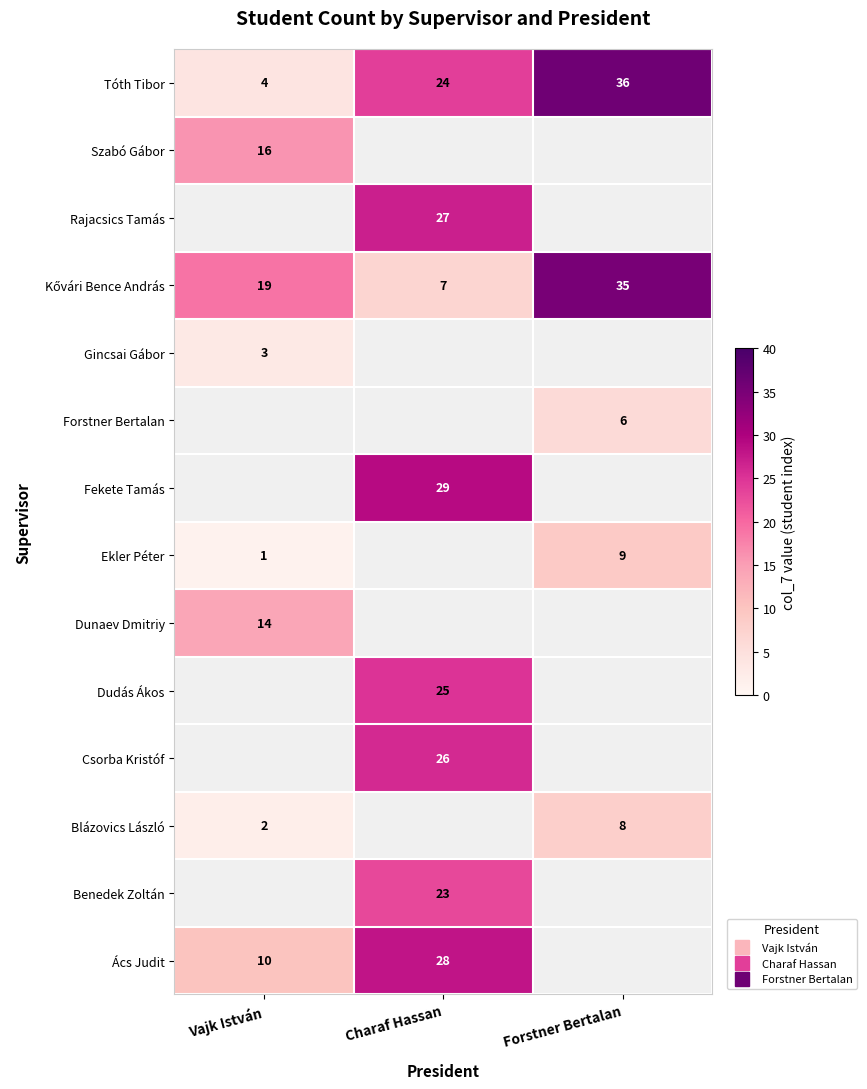

Between Charaf Hassan and Vajk István, which is larger?

Charaf Hassan